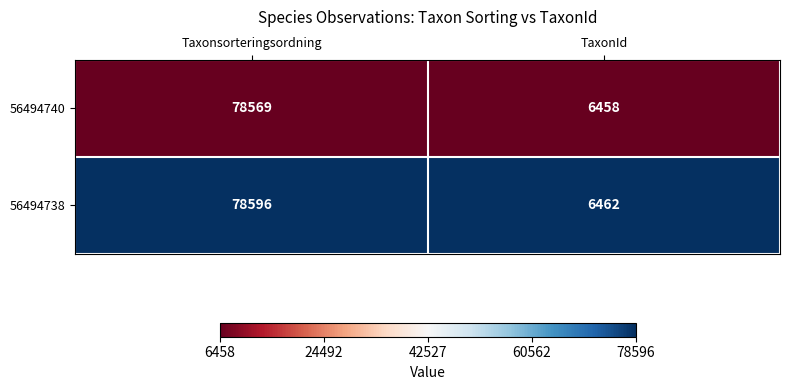

At which category is the sum across all series the highest?

Taxonsorteringsordning